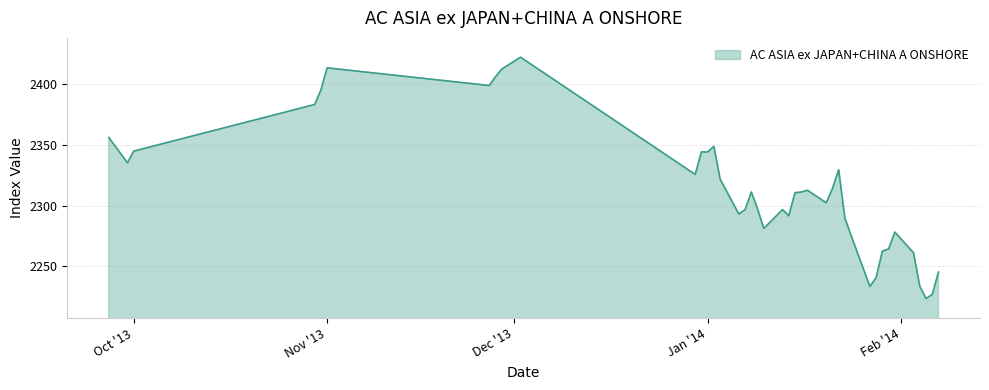

What is the greatest value displayed?

2422.3